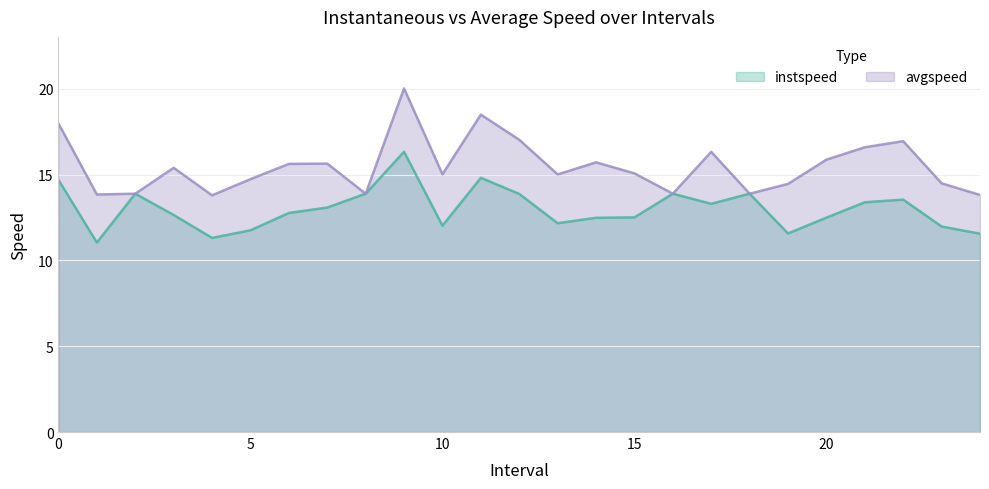

Which category has the lowest value in the instspeed series?

1.0